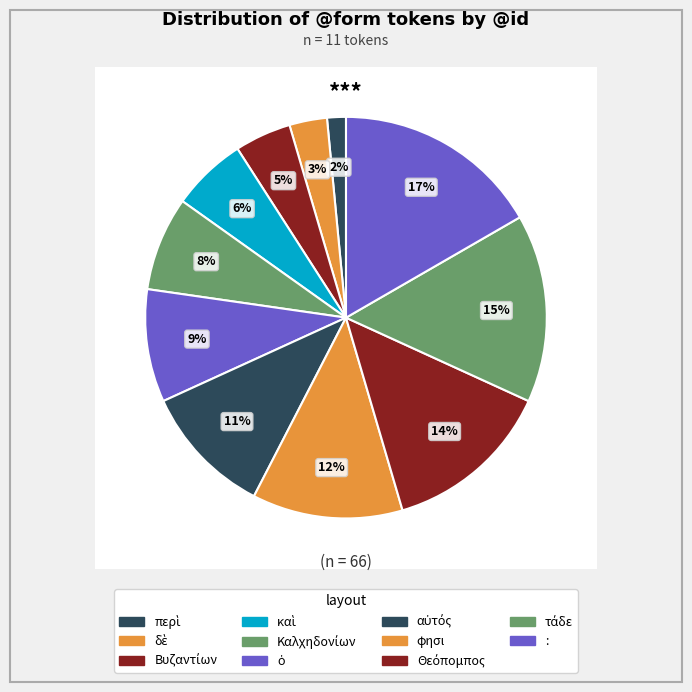

How many segments does this pie chart have?

11